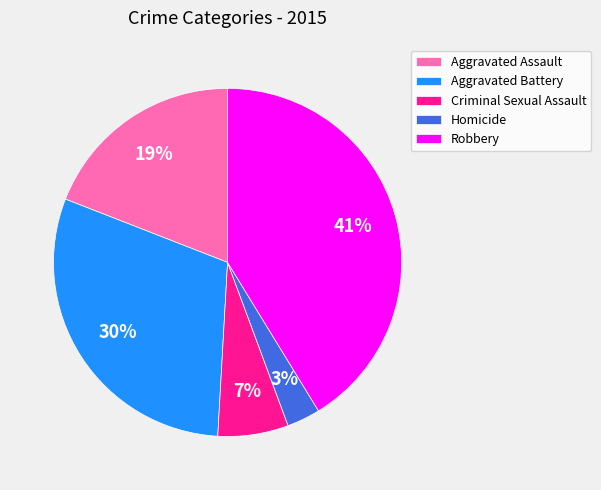

Count the number of slices in the pie.

5